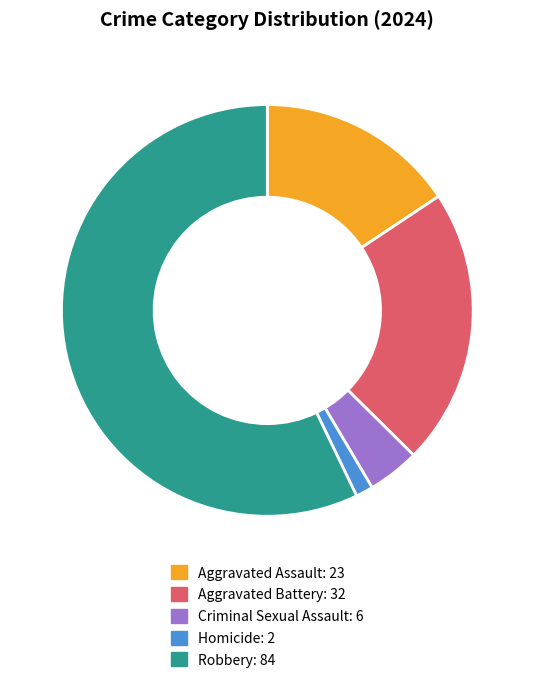

Which category has the biggest portion of the pie?

Robbery